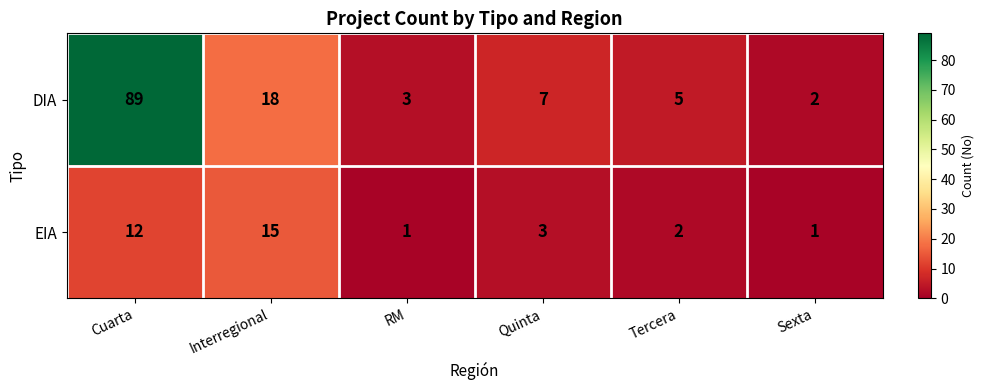

How many distinct data groups are displayed?

2